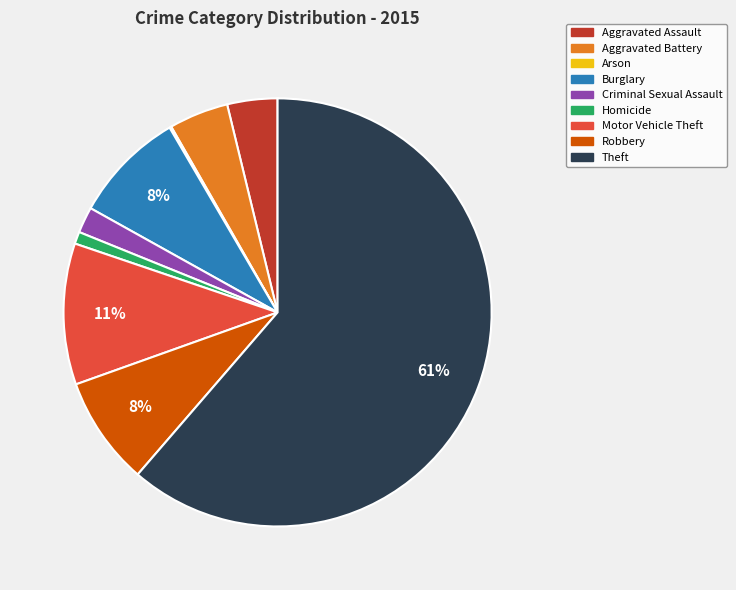

What is the largest slice in the pie chart?

Theft